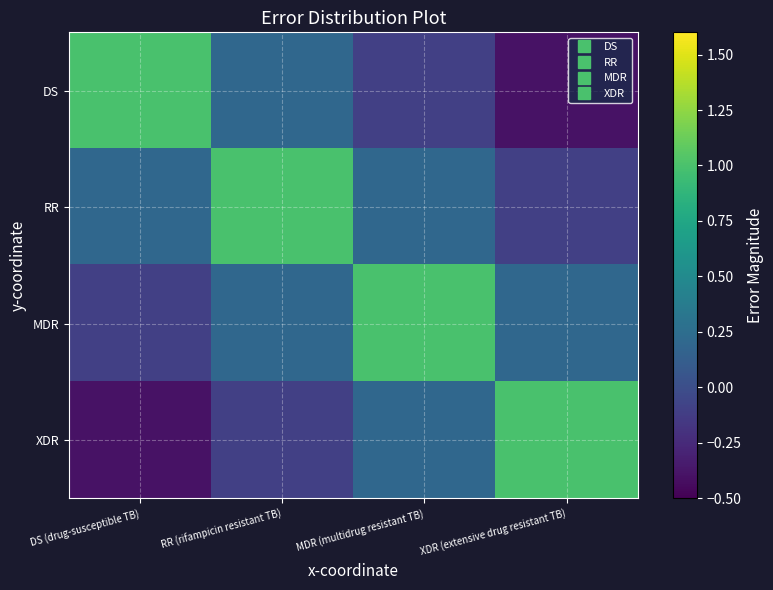

Reading right to left, extract all data points from this chart.

DS: XDR (extensive drug resistant TB)=-0.4	MDR (multidrug resistant TB)=-0.1	RR (rifampicin resistant TB)=0.2	DS (drug-susceptible TB)=1.0
RR: XDR (extensive drug resistant TB)=-0.1	MDR (multidrug resistant TB)=0.2	RR (rifampicin resistant TB)=1.0	DS (drug-susceptible TB)=0.2
MDR: XDR (extensive drug resistant TB)=0.2	MDR (multidrug resistant TB)=1.0	RR (rifampicin resistant TB)=0.2	DS (drug-susceptible TB)=-0.1
XDR: XDR (extensive drug resistant TB)=1.0	MDR (multidrug resistant TB)=0.2	RR (rifampicin resistant TB)=-0.1	DS (drug-susceptible TB)=-0.4